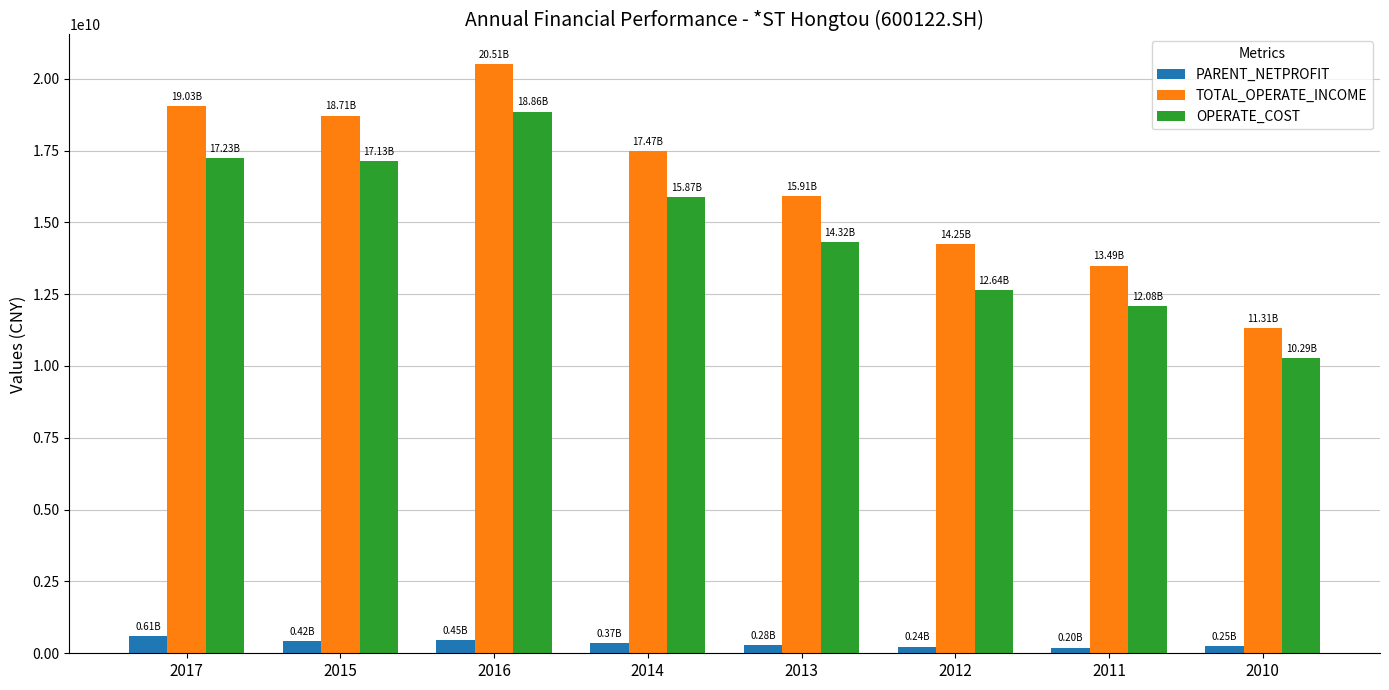

Rank the categories by TOTAL_OPERATE_INCOME value from lowest to highest.

2010, 2011, 2012, 2013, 2014, 2015, 2017, 2016